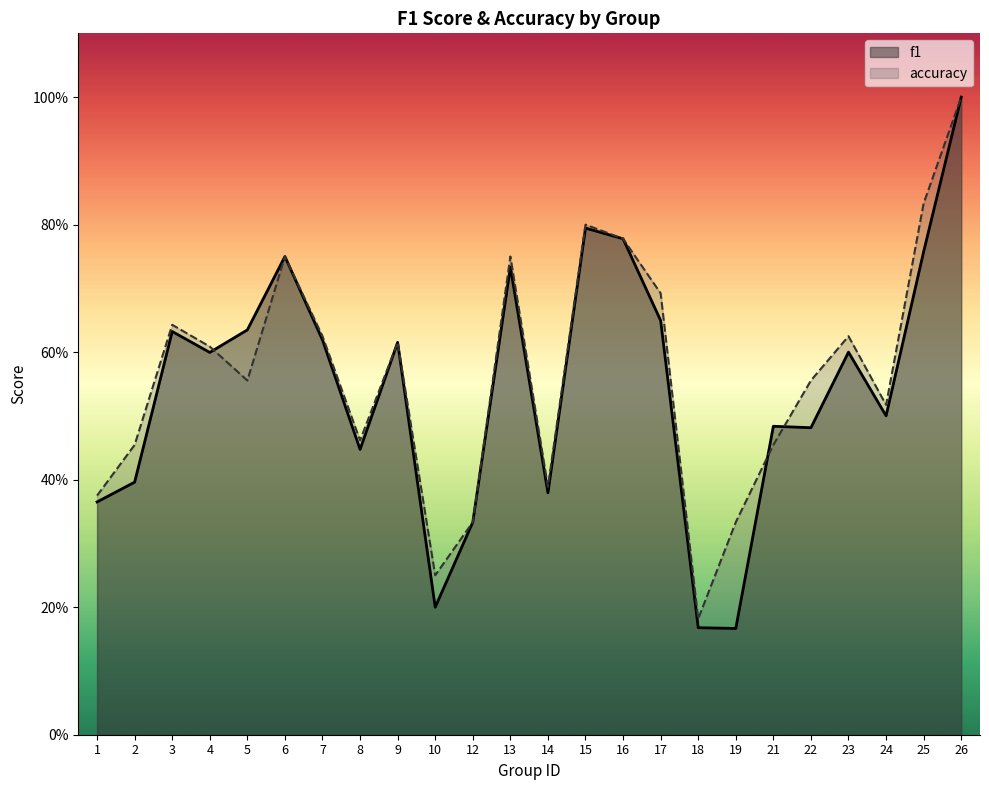

At which label is f1 closest to 0?

19